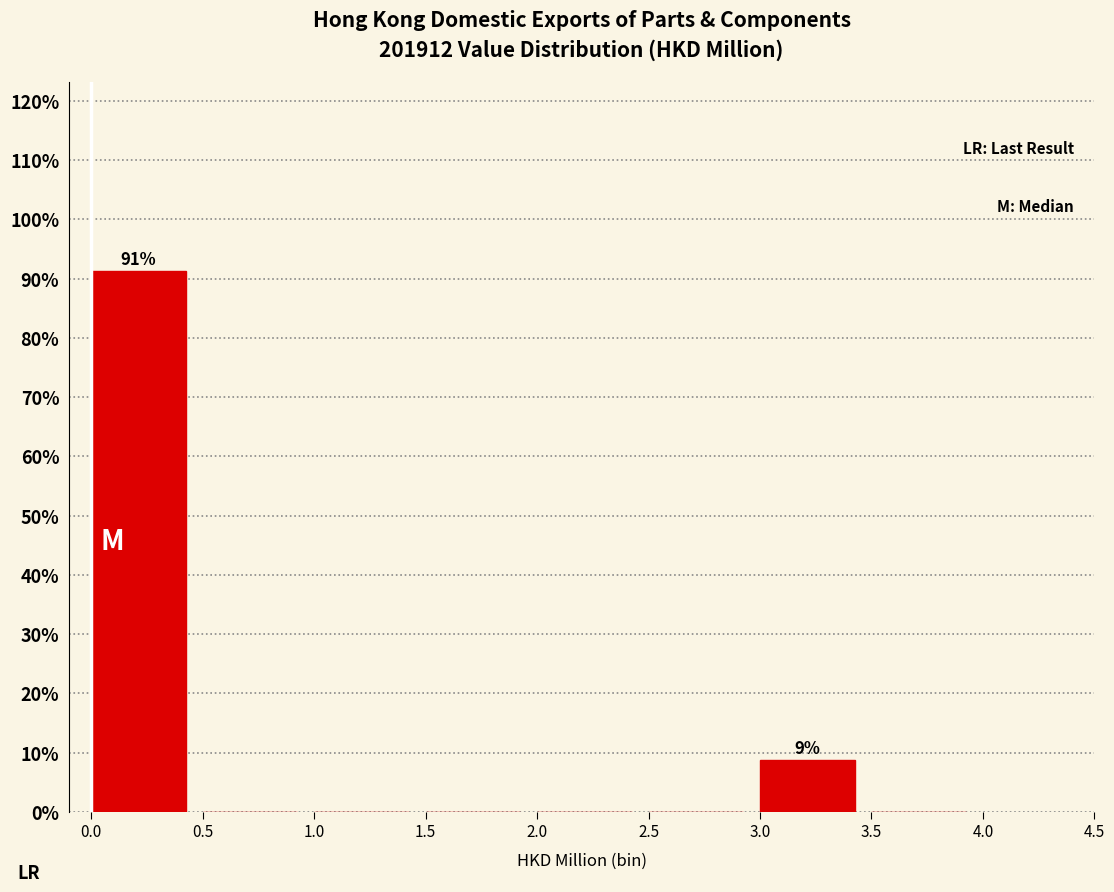

Which range on the x-axis has the tallest bar?

0.0 to 0.5